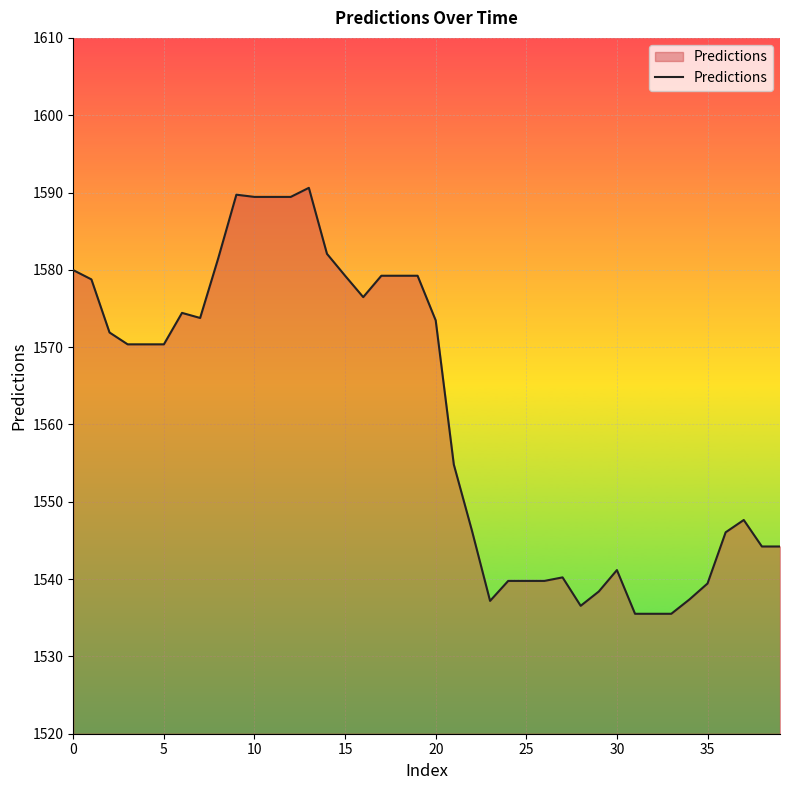

What is the difference between the maximum and minimum values?

55.1